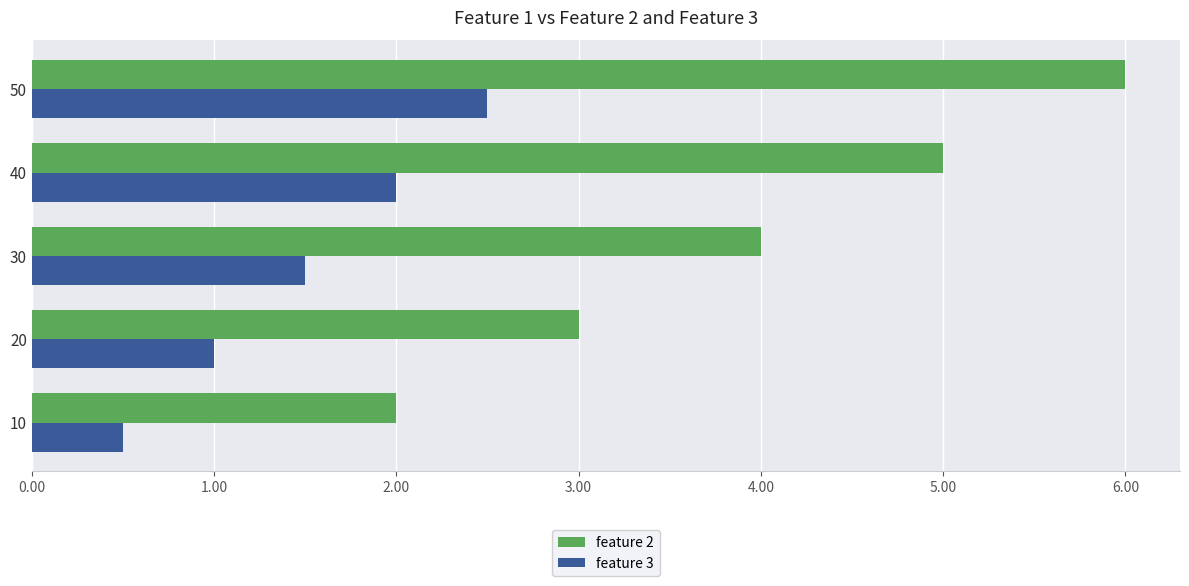

Which series has the widest spread of values?

feature 2